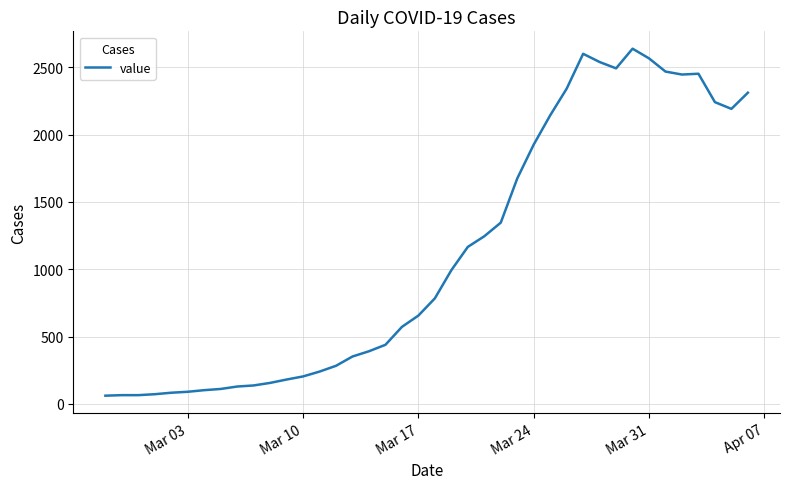

What is the difference between the maximum and minimum values?

2577